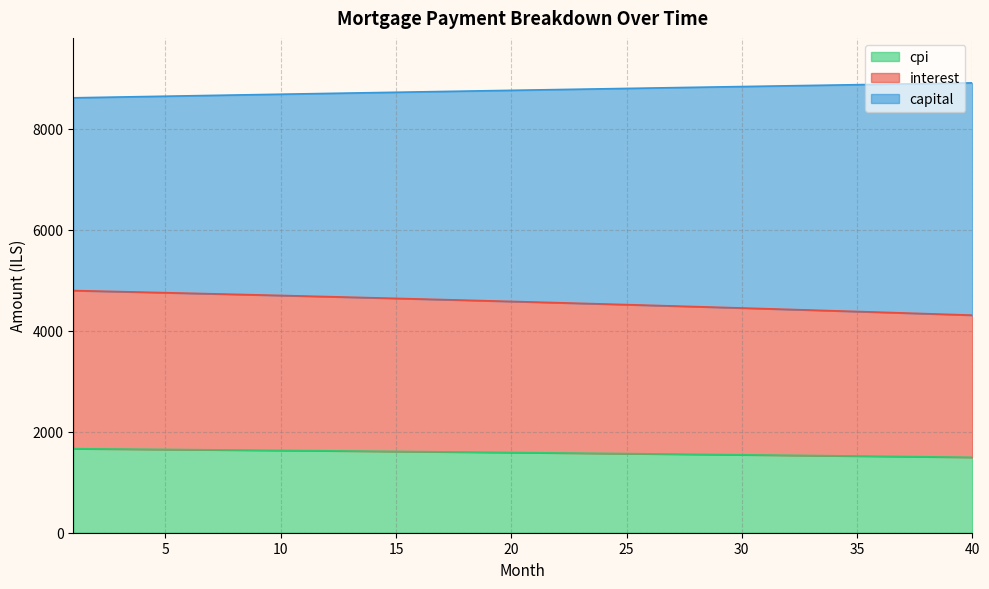

What is the minimum value for cpi?

1492.8